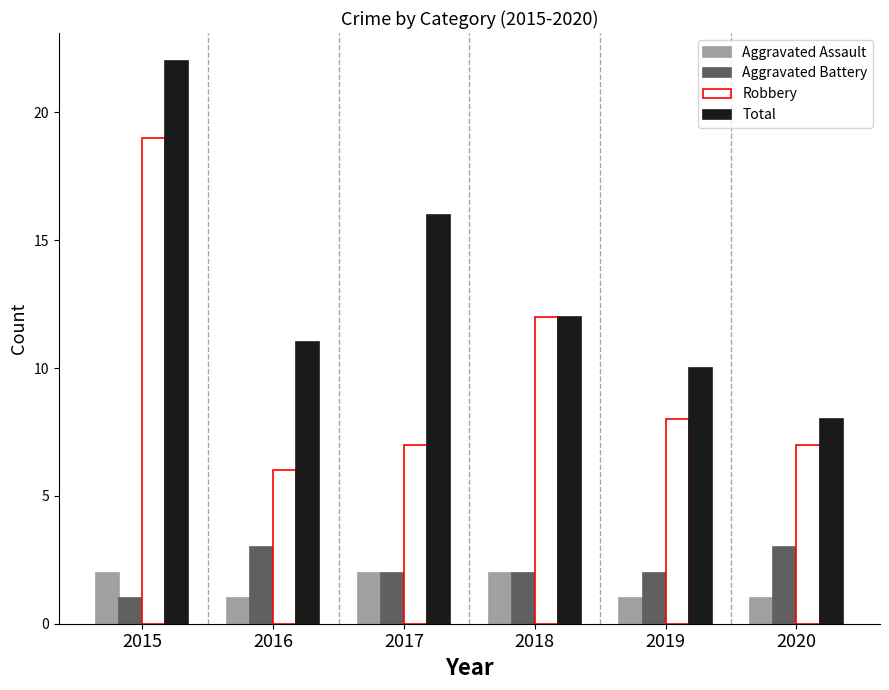

Which category has the lowest value in the Aggravated Battery series?

2015